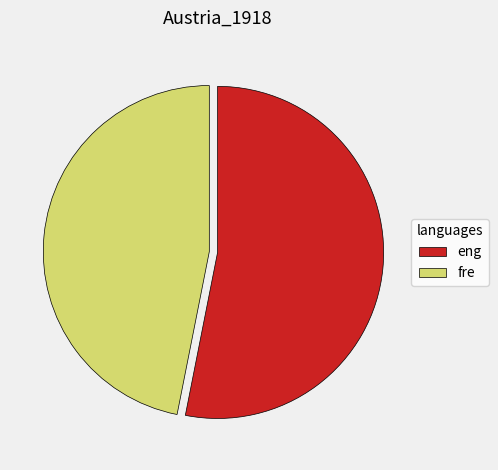

Combined, do eng and fre account for over 50%?

Yes